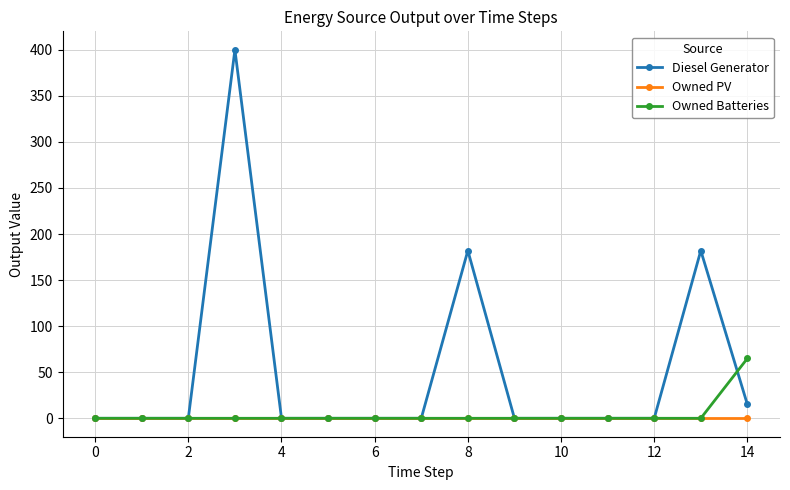

List the series in order of their peak value, lowest first.

Owned PV, Owned Batteries, Diesel Generator